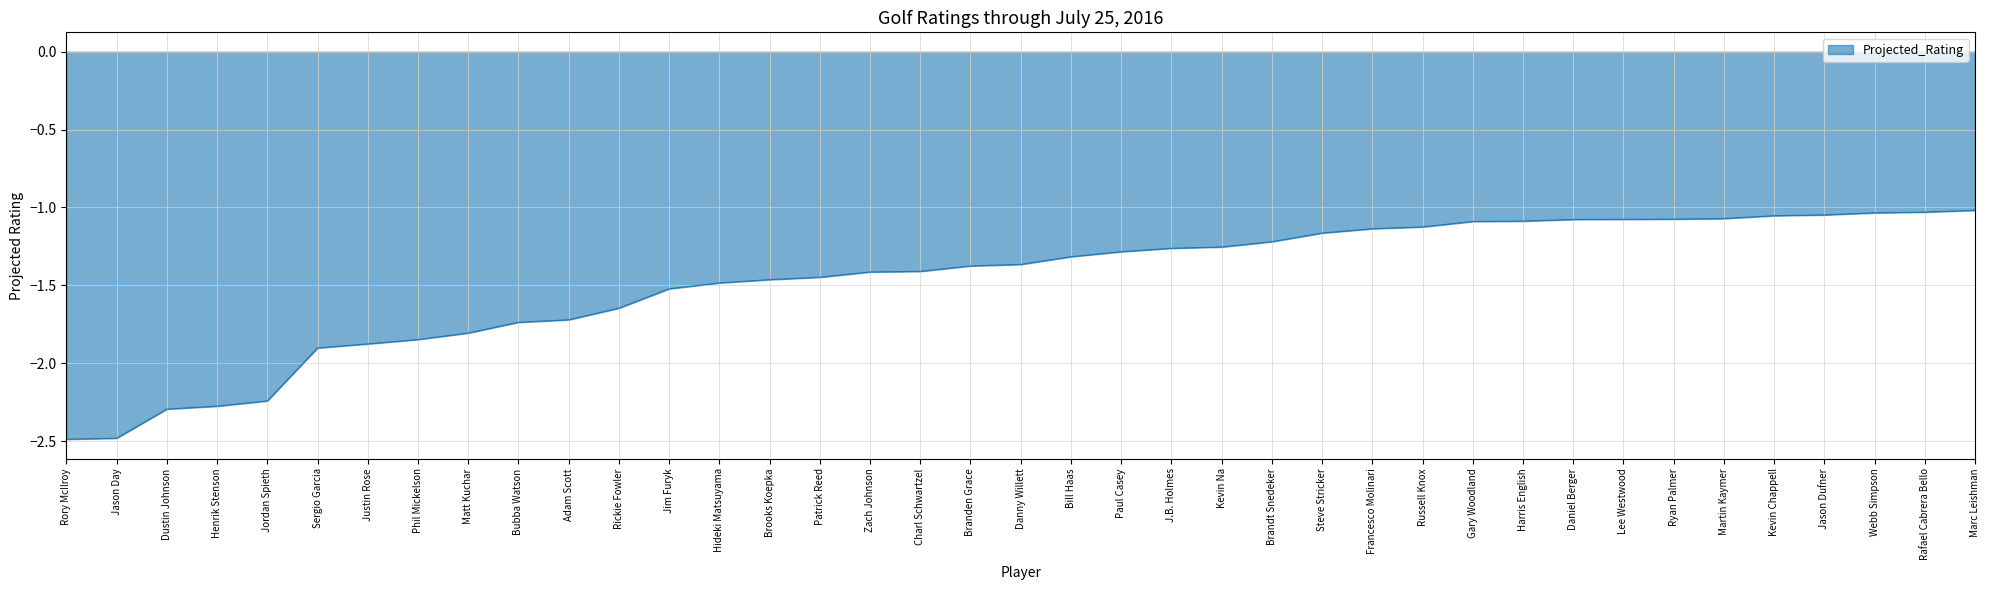

What position from the left is Jason Day?

2